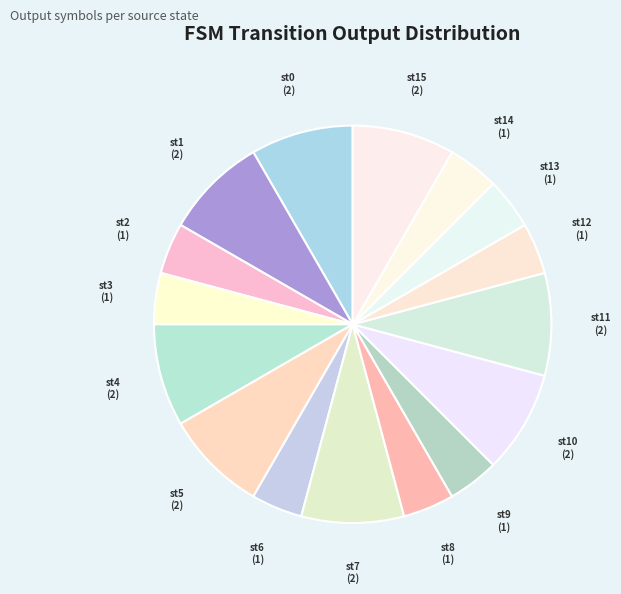

How many segments does this pie chart have?

16